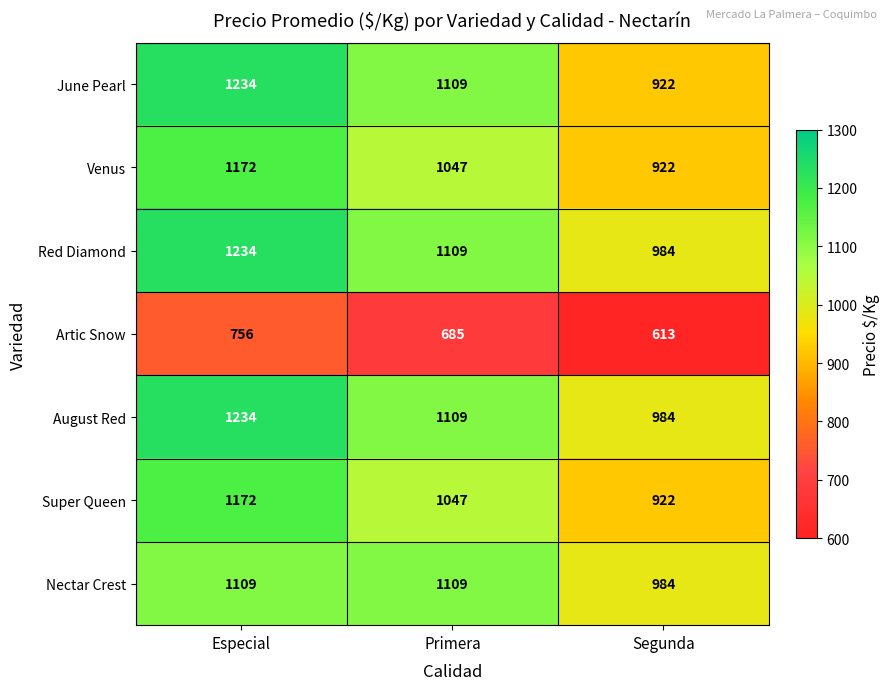

What is the greatest value displayed?

1234